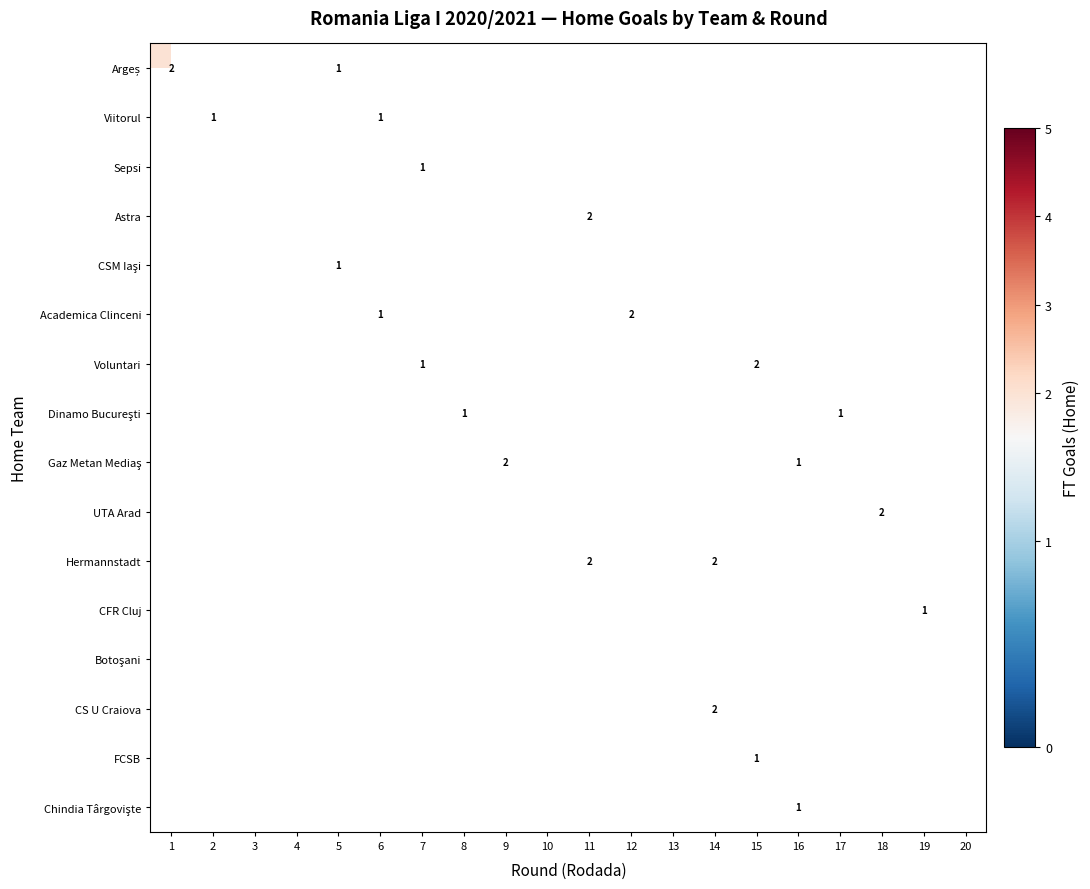

Is the value of CSM Iaşi at 4 greater than the value of Viitorul at 1?

No